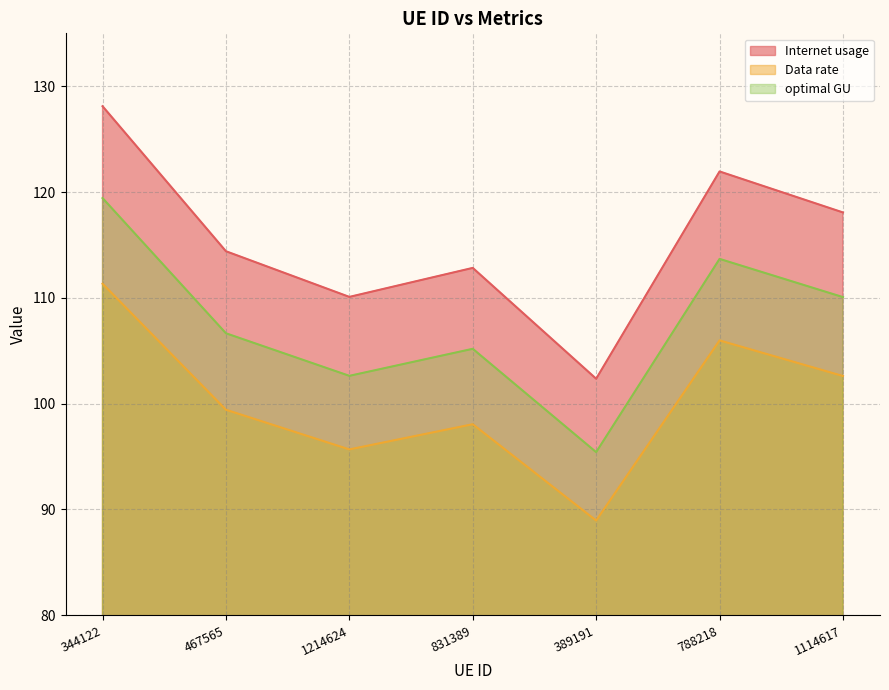

True or false: optimal GU has a value of 56.5 at 389191.

False